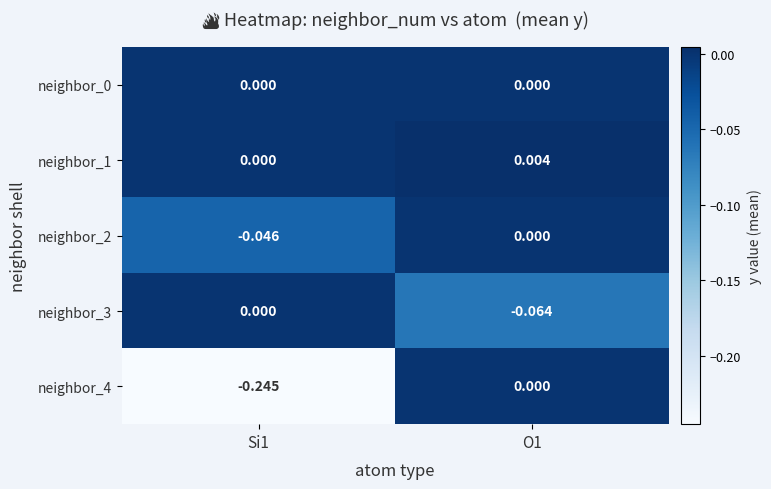

How many values in the neighbor_2 series are below 0?

1